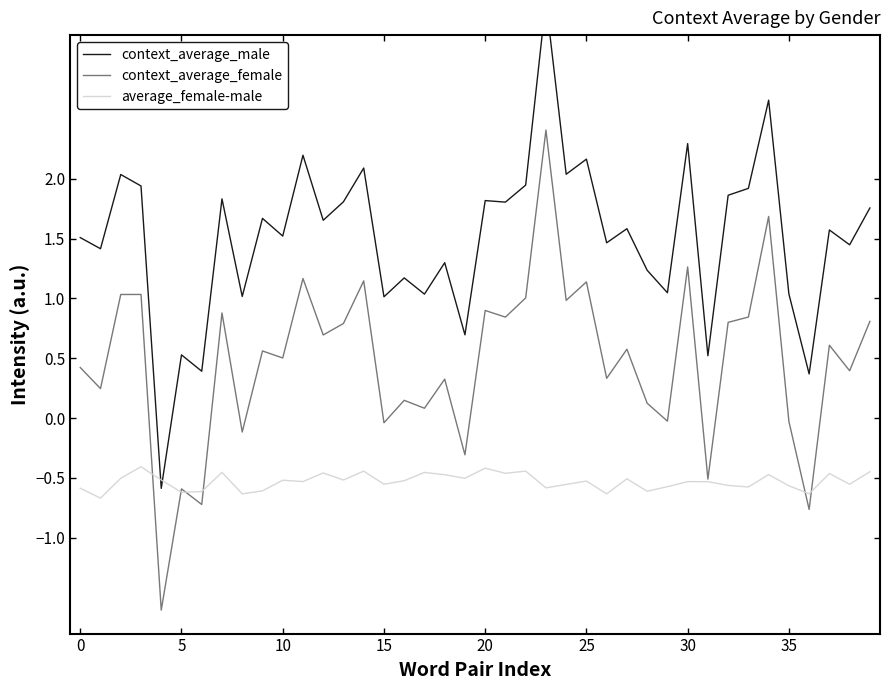

What is the spread (max minus min) of values at 31?

1.1